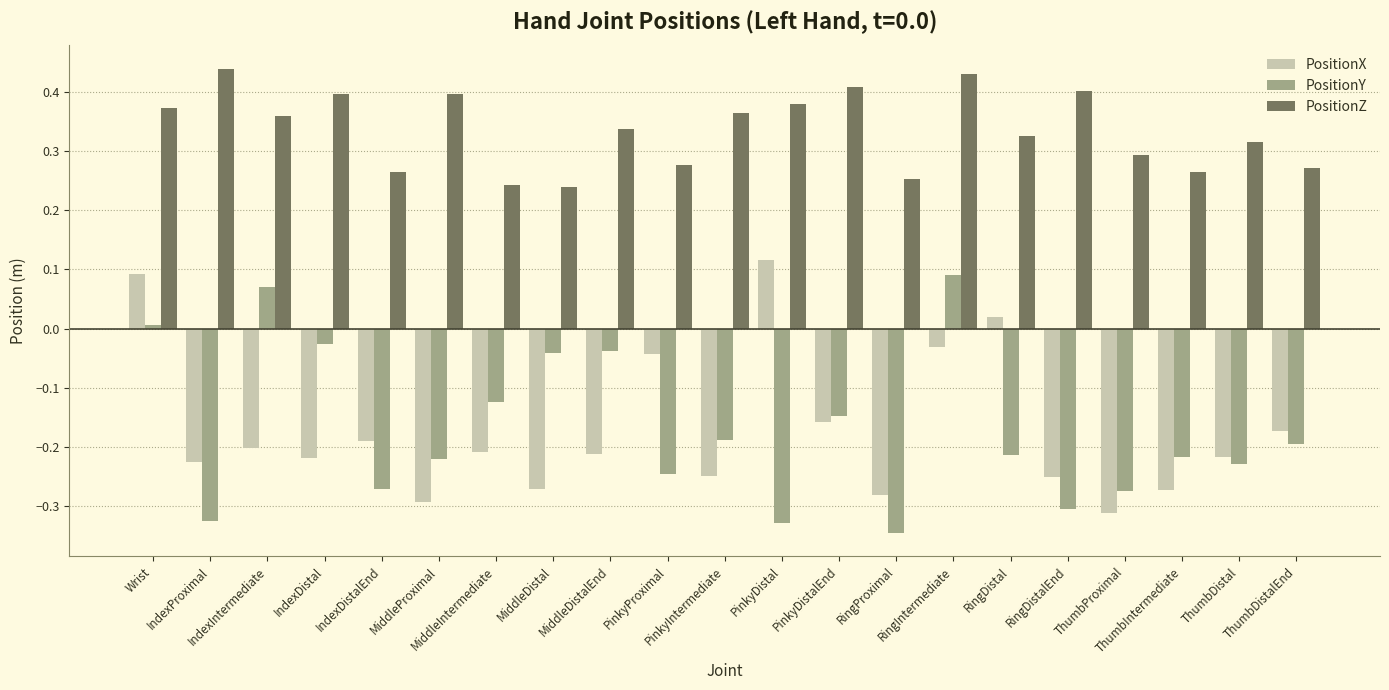

How many bars are there in total?

63